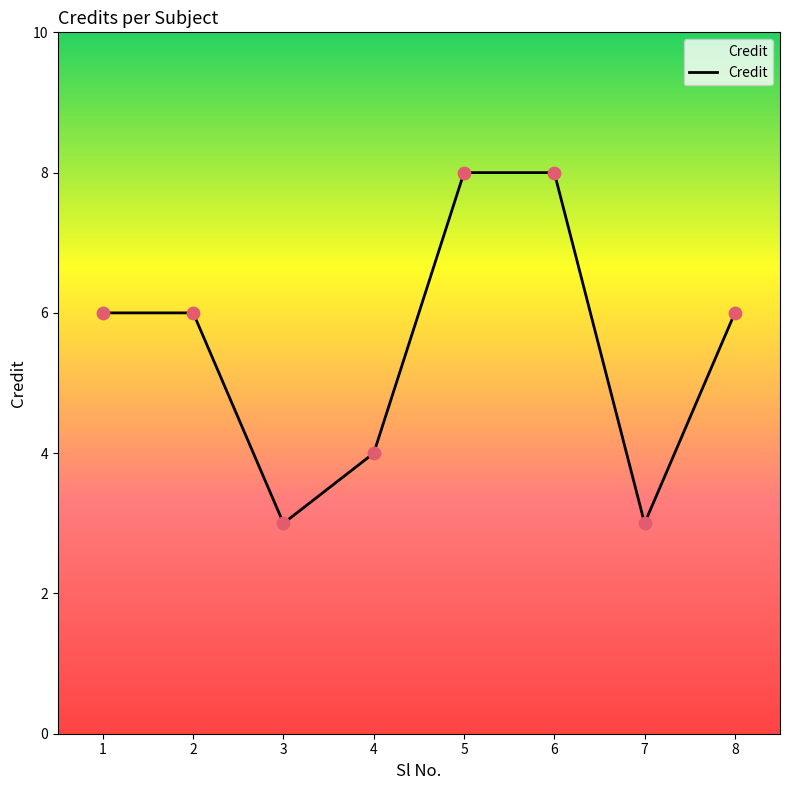

Which has a higher value, 1 or 7?

1